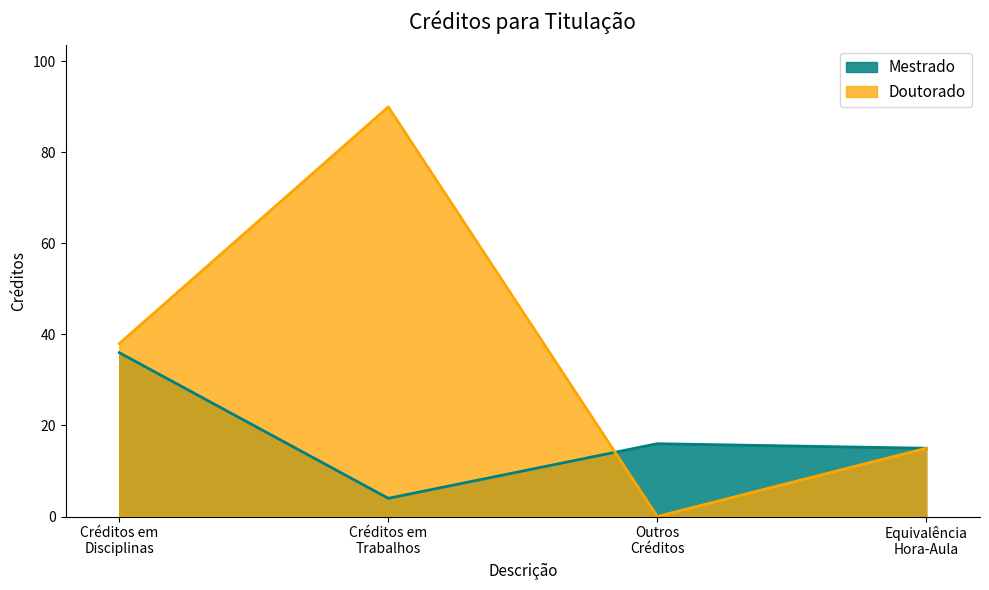

How many interior local valleys does the Doutorado series have?

1